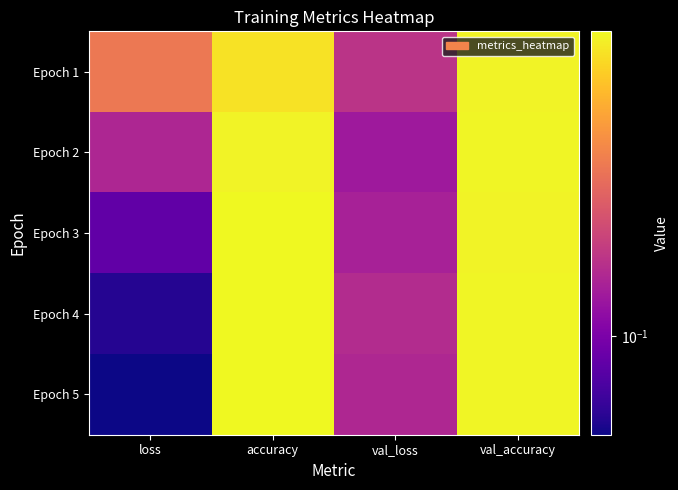

How many data points does each series have?

4